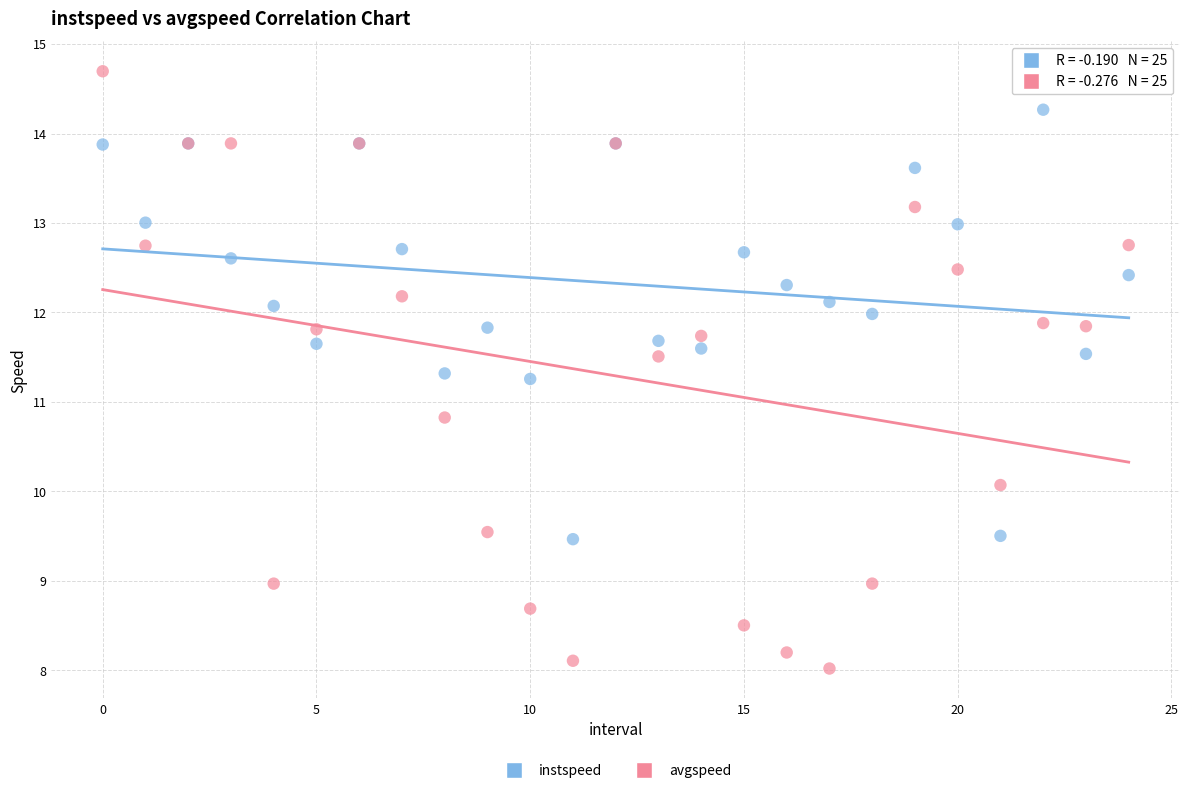

Which series has the widest spread of Y values?

avgspeed